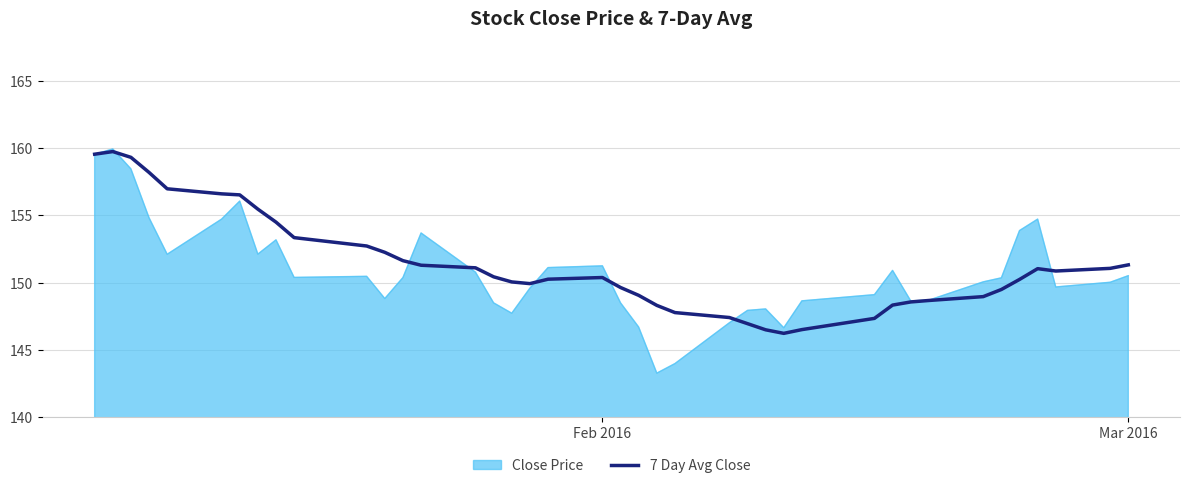

What is the maximum value shown in the chart?

159.9